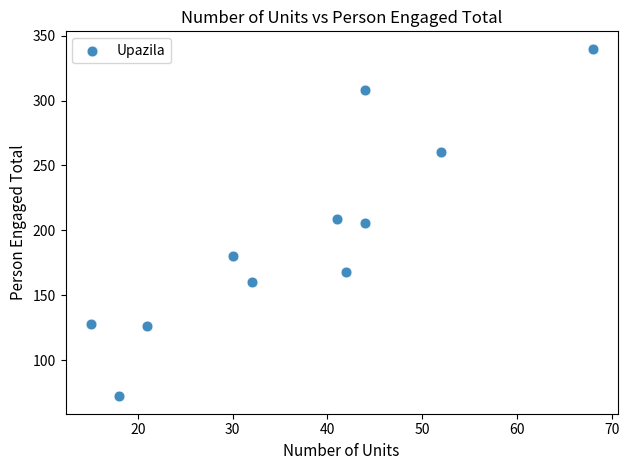

What is the average X value?

37